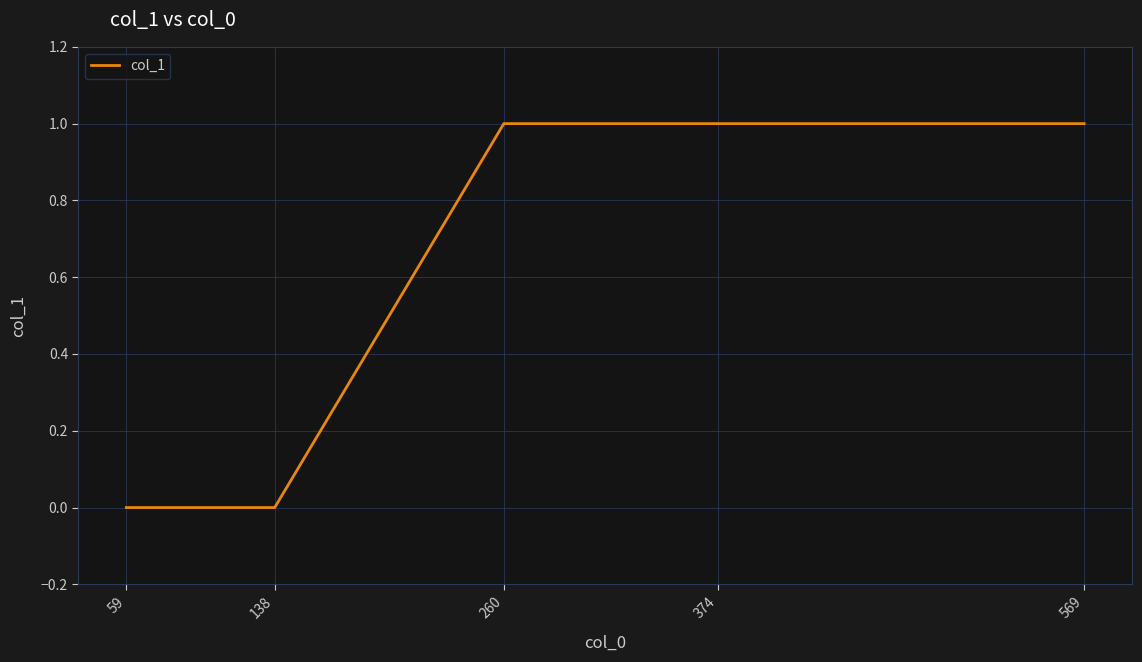

How many lines are shown in the chart?

1